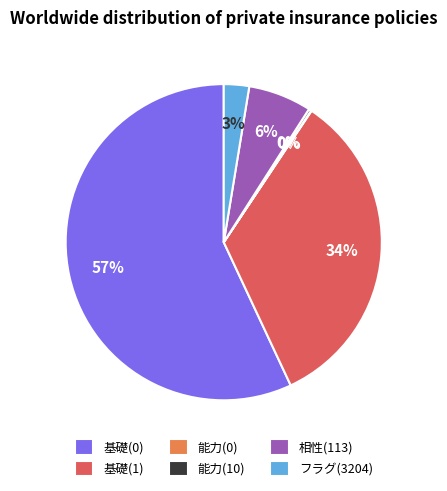

Combined, do 相性(113) and フラグ(3204) account for over 50%?

No